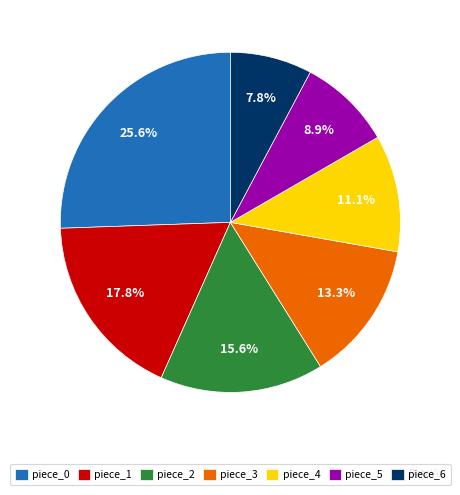

Rank the categories by value from lowest to highest.

piece_6, piece_5, piece_4, piece_3, piece_2, piece_1, piece_0